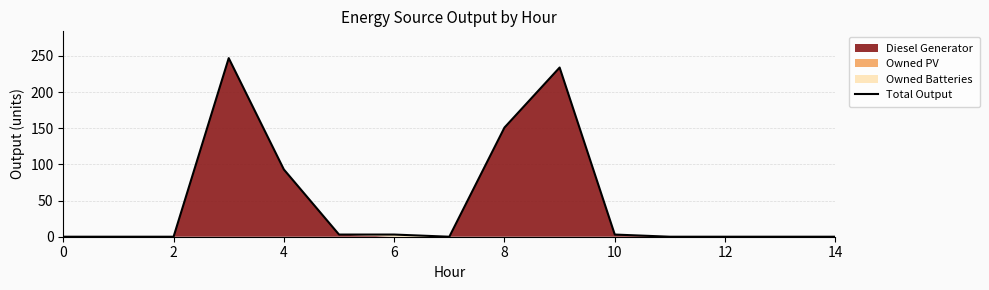

What is the sum of all values?

734